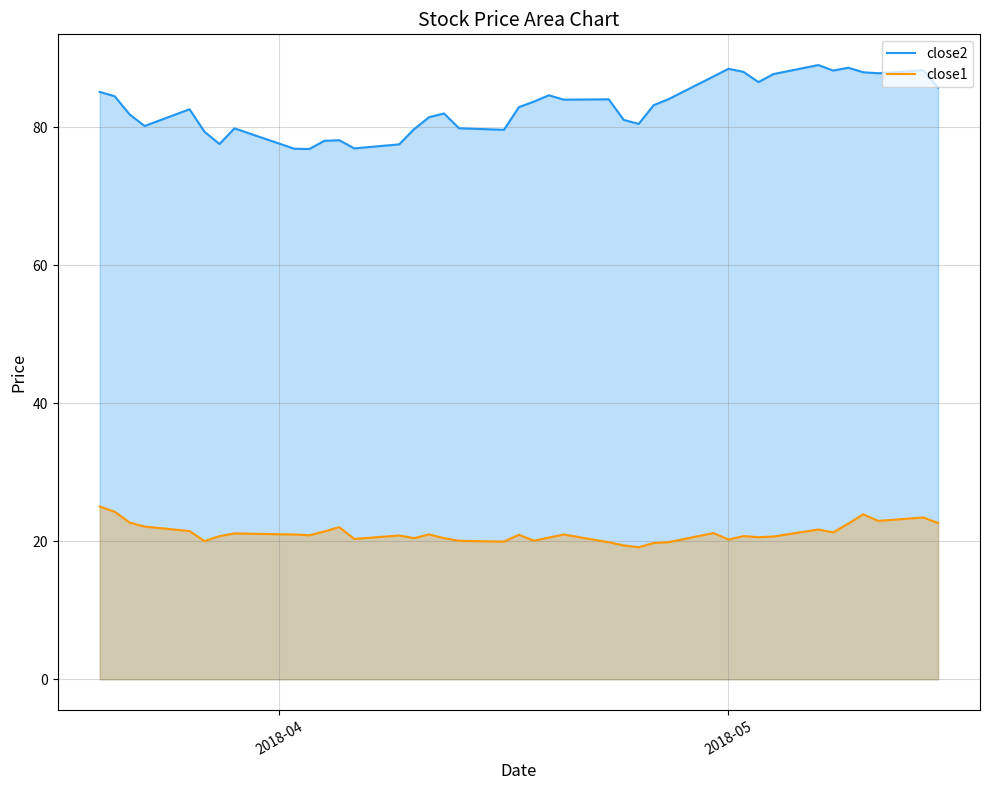

What is the maximum value for close1?

25.0